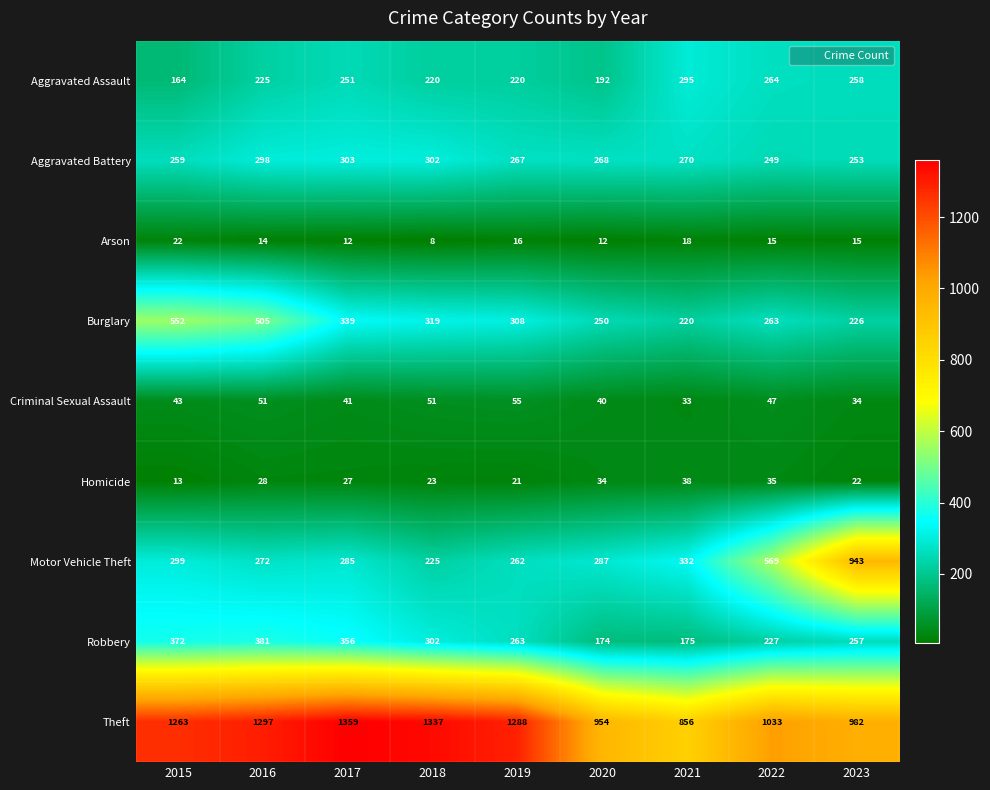

Between 2022 and 2023, which series saw the biggest shift?

Motor Vehicle Theft